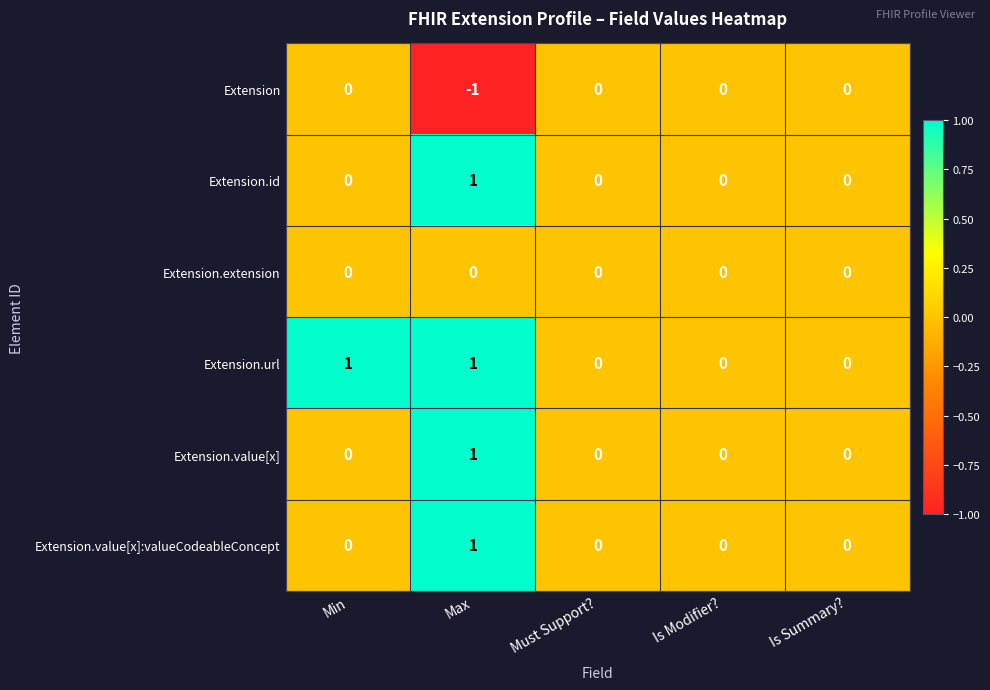

The value of Extension.url at Is Summary? is -1. True or false?

False